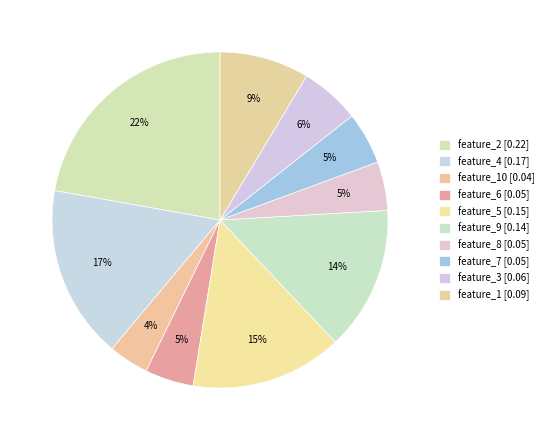

To the nearest percent, what is the average slice percentage?

10%